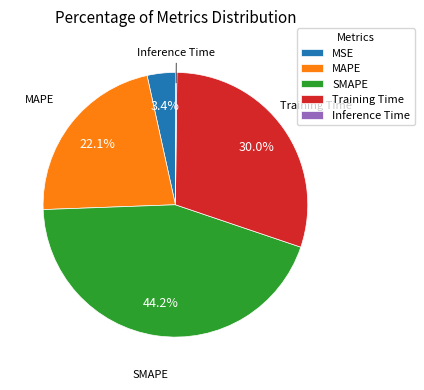

The Training Time slice represents 41% of the pie. True or false?

False